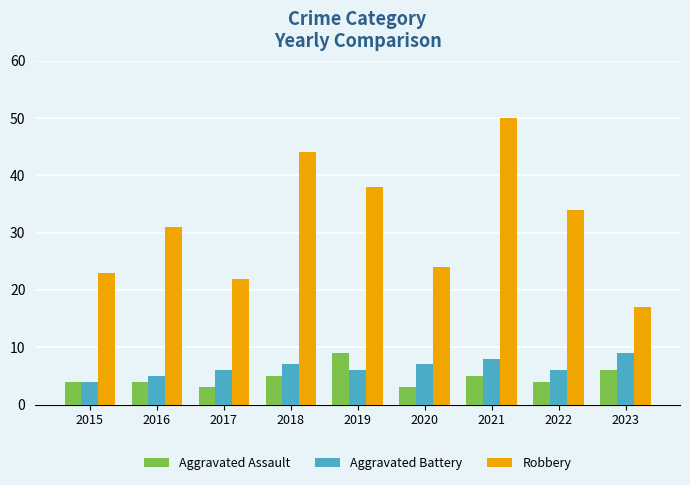

The Robbery series shows 30 at 2017. True or false?

False